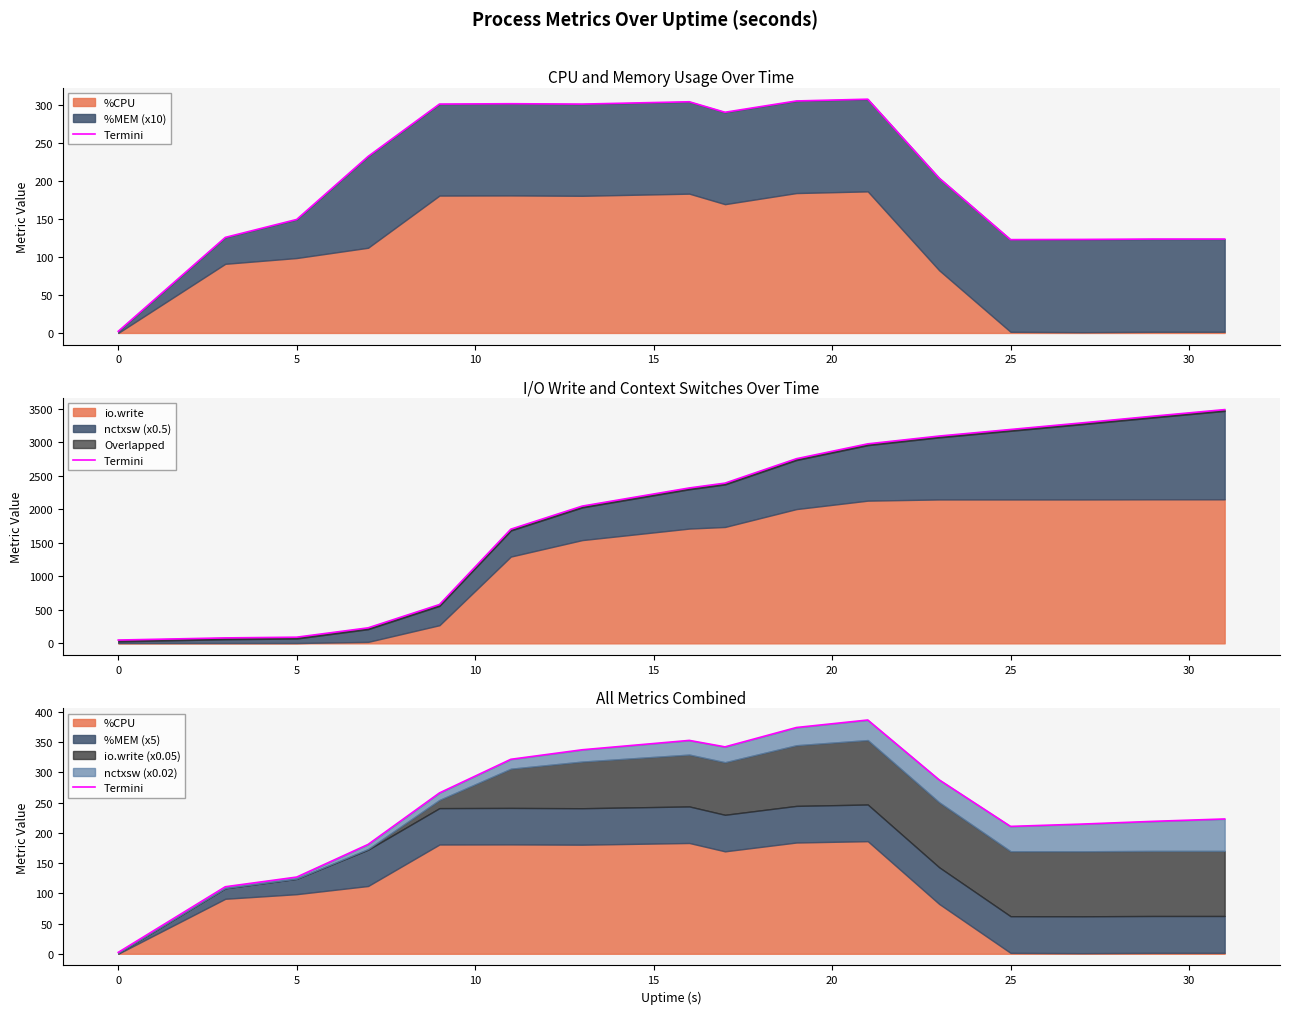

Reading right to left, extract all data points from this chart.

222.8	218.9	214.3	210.5	287.5	386.4	374.0	342.0	352.7	337.2	321.4	265.8	180.7	126.8	110.8	2.3